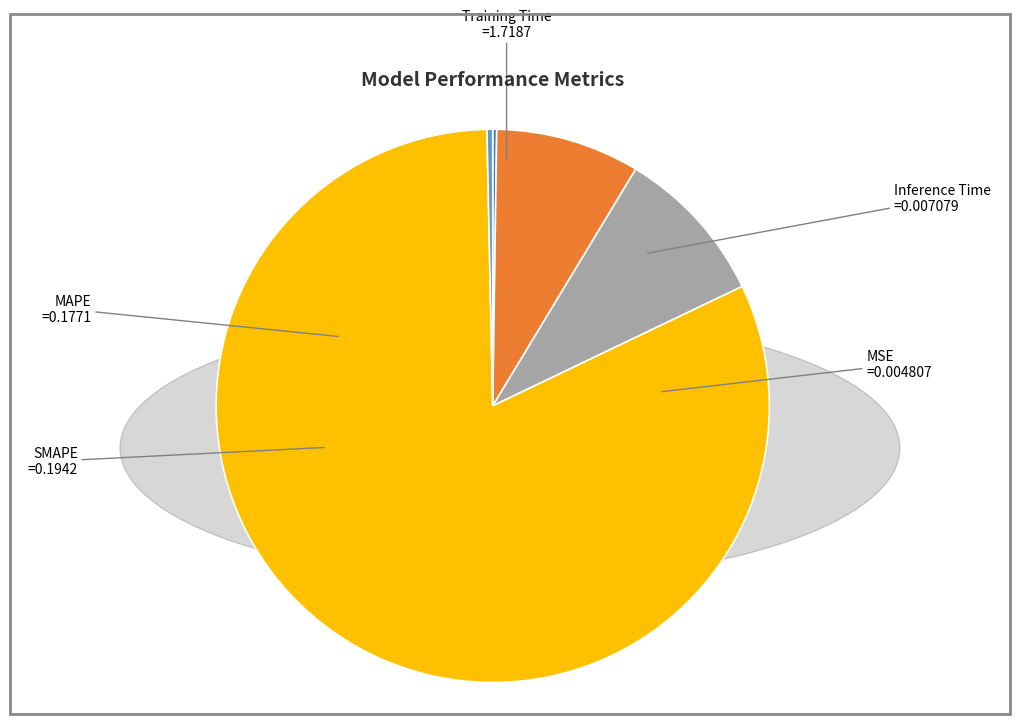

The MAPE slice represents 1% of the pie. True or false?

False